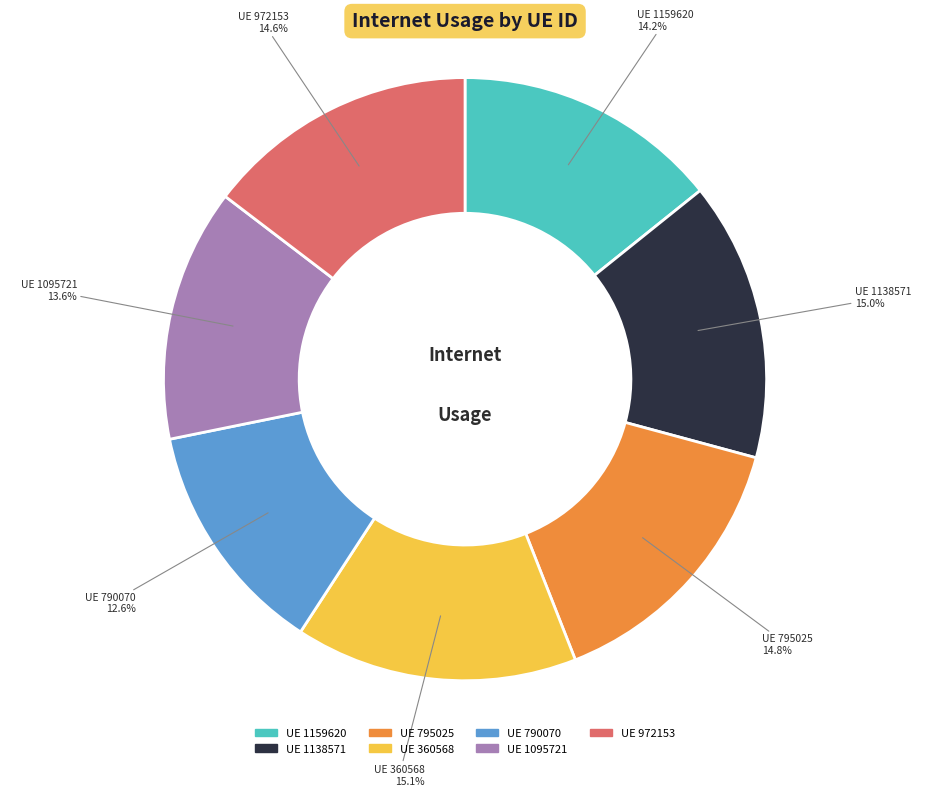

Does any single category account for the majority?

No